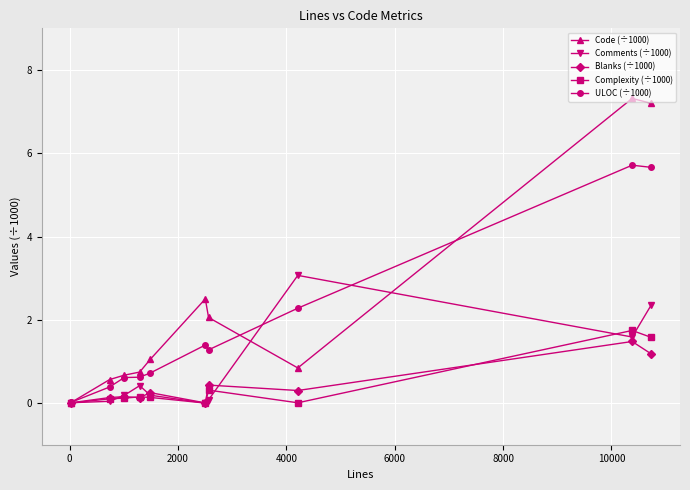

What is the value of the Code (÷1000) point at the 10th from the left?

7.2